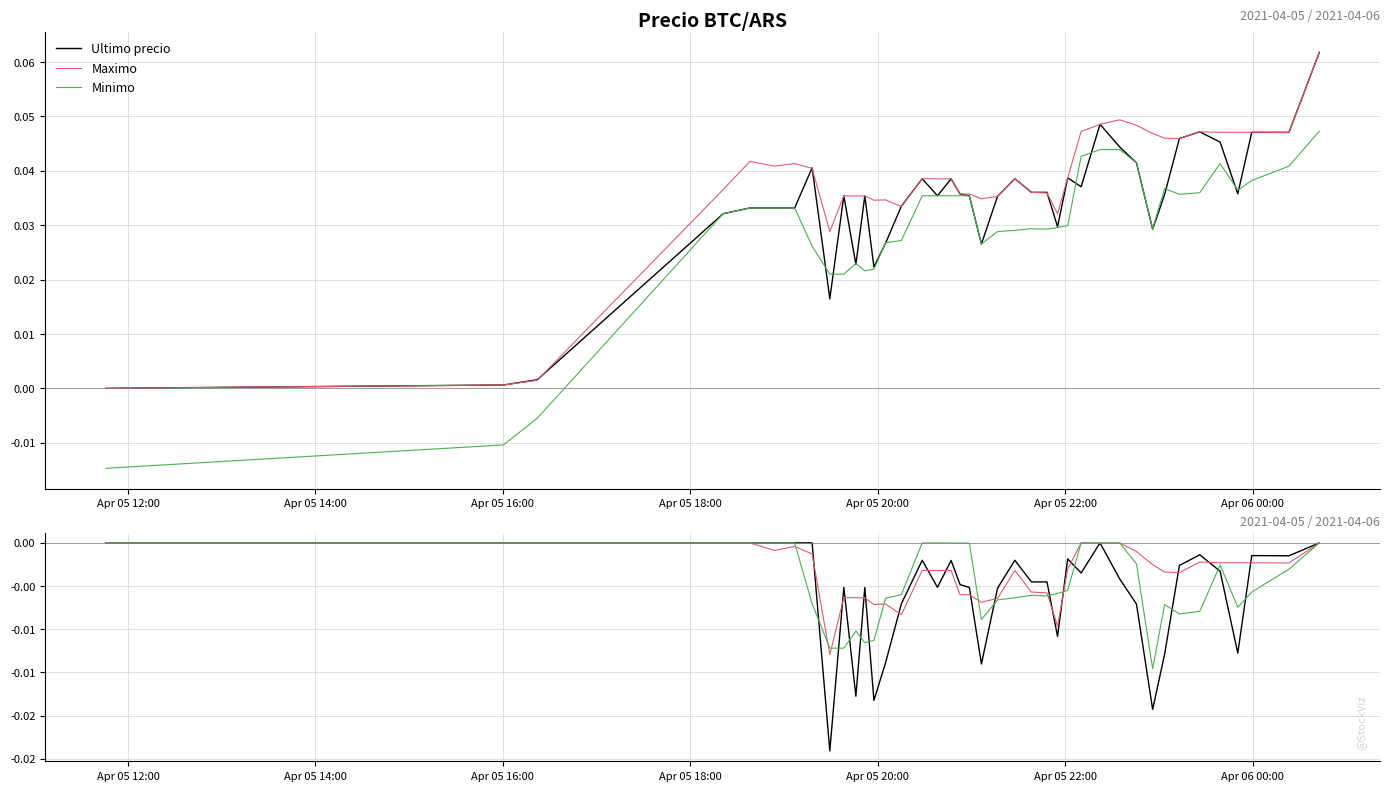

In Minimo, how many points are lower than both neighbors (excluding endpoints)?

6